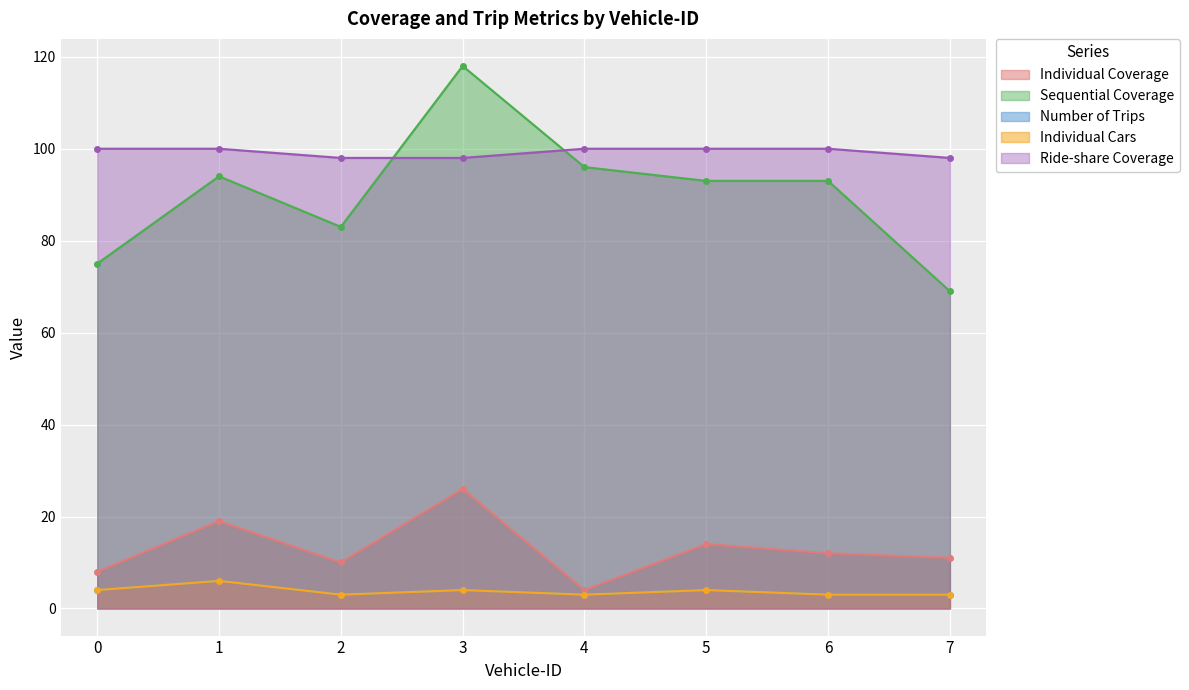

Reading left to right, list all the values displayed in this chart.

Individual Coverage: 0=8	1=19	2=10	3=26	4=4	5=14	6=12	7=11
Sequential Coverage: 0=75	1=94	2=83	3=118	4=96	5=93	6=93	7=69
Number of Trips: 0=4	1=6	2=3	3=4	4=3	5=4	6=3	7=3
Individual Cars: 0=4	1=6	2=3	3=4	4=3	5=4	6=3	7=3
Ride-share Coverage: 0=100	1=100	2=98	3=98	4=100	5=100	6=100	7=98